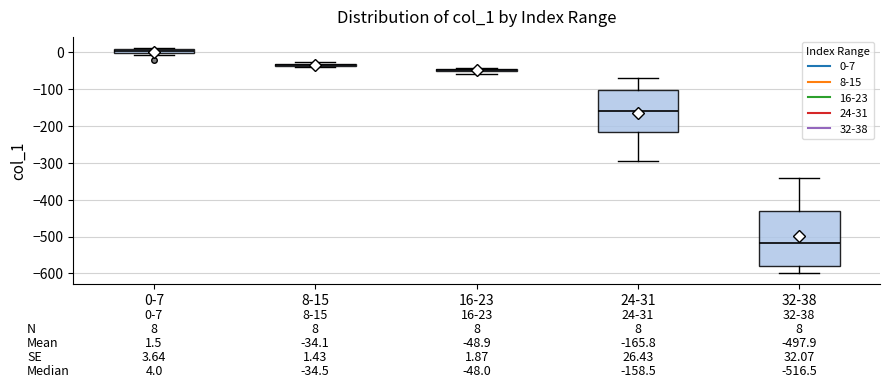

Which box's median line is the lowest?

32-38